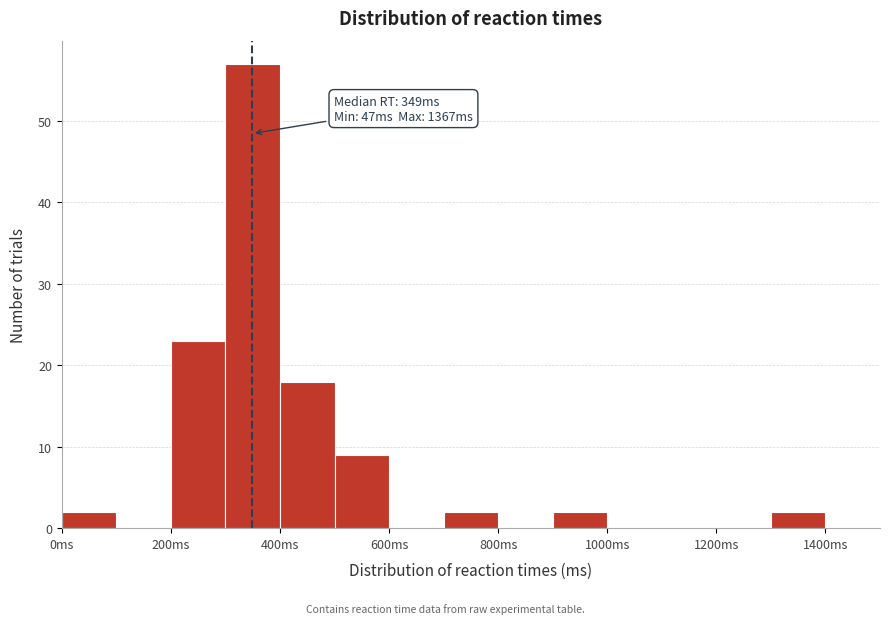

Which range on the x-axis has the tallest bar?

300 to 400